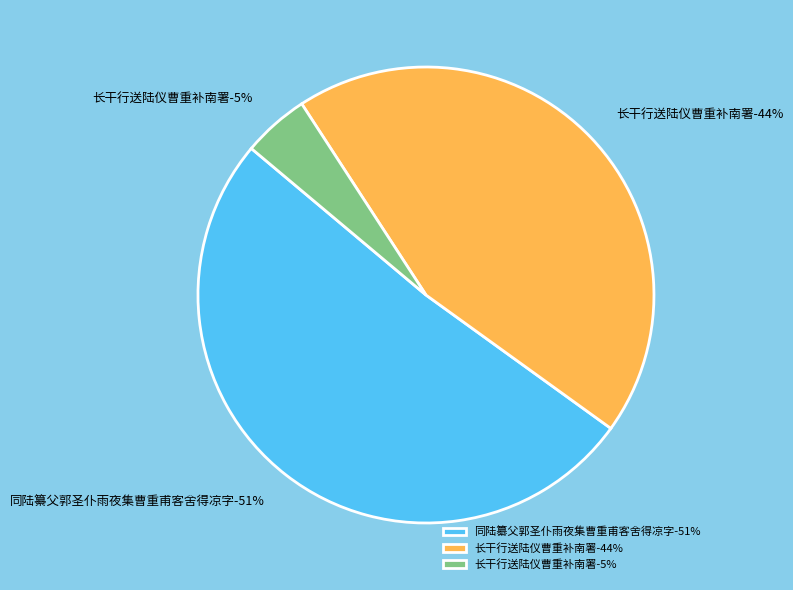

The 长干行送陆仪曹重补南署 slice represents 5% of the pie. True or false?

True